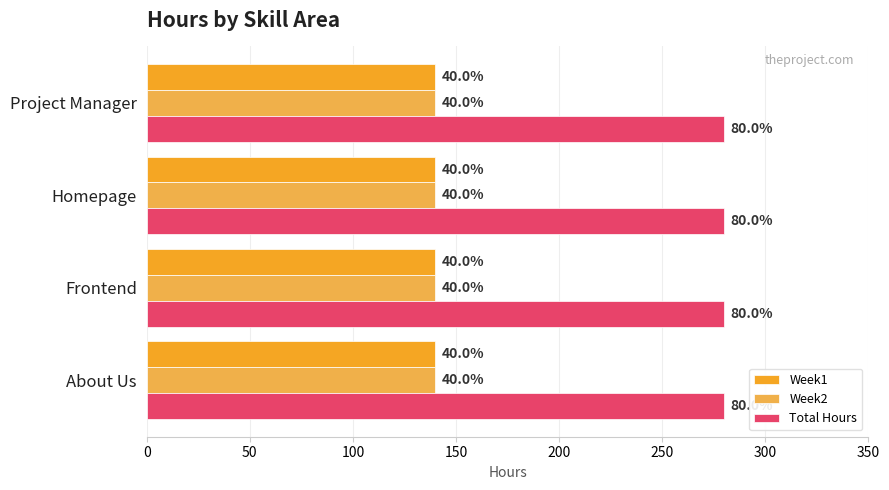

What are all the series names shown in the legend?

Week1, Week2, Total Hours